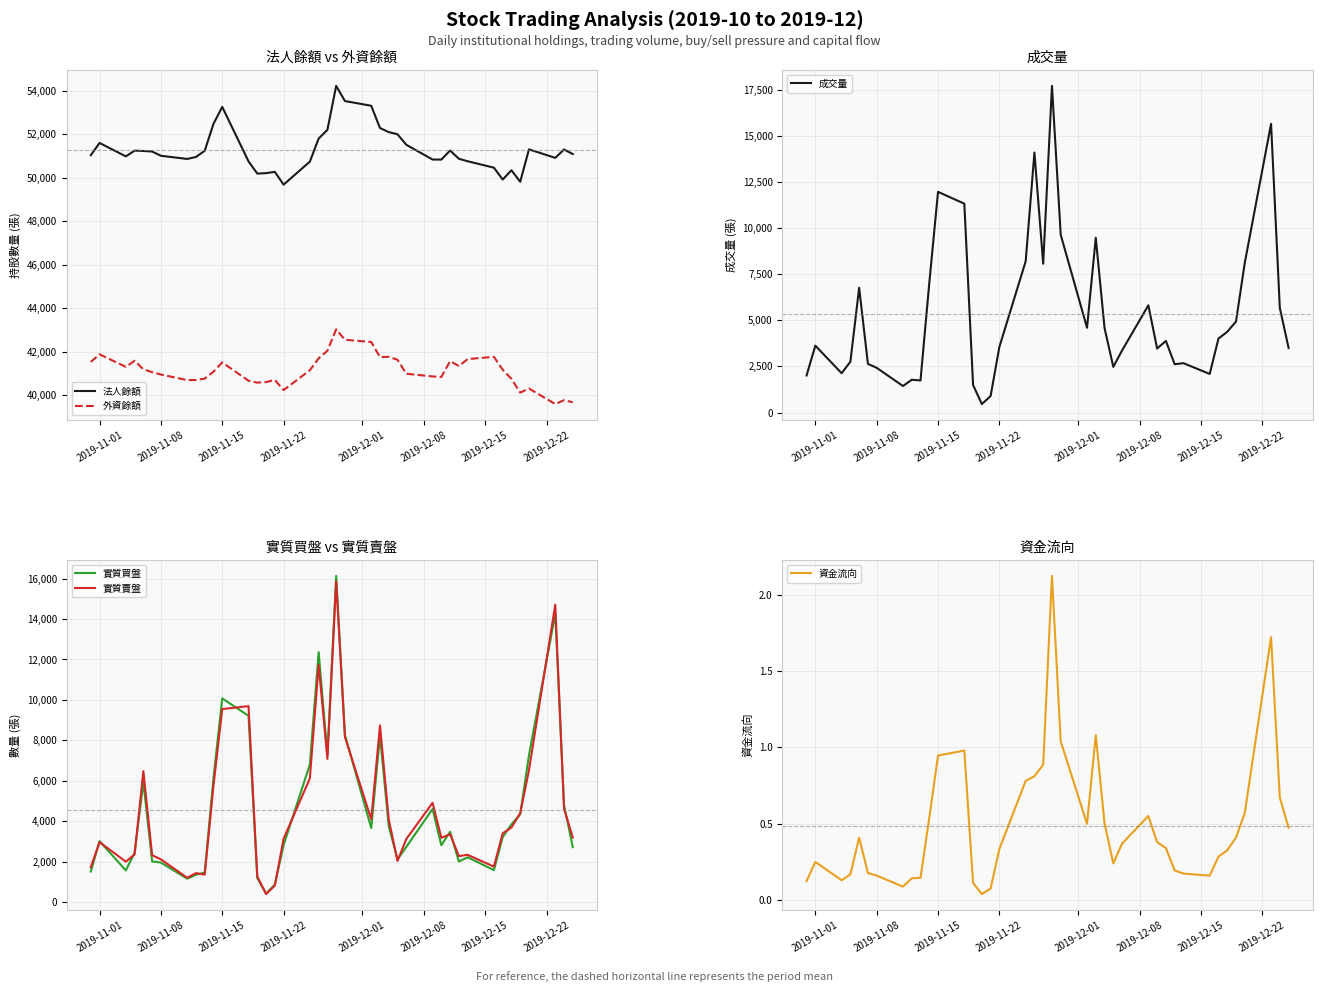

Reading left to right, transcribe all the data shown in this chart.

法人餘額: 51040.0	51607.0	50989.0	51253.0	51237.0	51213.0	51016.0	50870.0	50961.0	51245.0	52489.0	53267.0	50757.0	50196.0	50216.0	50275.0	49686.0	50748.0	51808.0	52210.0	54236.0	53537.0	53320.0	52294.0	52107.0	52006.0	51523.0	50843.0	50840.0	51259.0	50879.0	50764.0	50468.0	49921.0	50349.0	49820.0	51312.0	50920.0	51305.0	51094.0
外資餘額: 41519.0	41871.0	41292.0	41573.0	41178.0	41049.0	40939.0	40683.0	40686.0	40750.0	41073.0	41498.0	40651.0	40566.0	40592.0	40690.0	40222.0	41137.0	41686.0	42034.0	43022.0	42542.0	42438.0	41744.0	41756.0	41621.0	40976.0	40852.0	40827.0	41555.0	41331.0	41650.0	41755.0	41159.0	40741.0	40105.0	40295.0	39579.0	39758.0	39662.0
成交量: 2009.0	3625.0	2131.0	2756.0	6761.0	2640.0	2424.0	1438.0	1777.0	1740.0	7004.0	11956.0	11316.0	1491.0	461.0	897.0	3557.0	8194.0	14087.0	8062.0	17697.0	9631.0	4593.0	9471.0	4580.0	2476.0	3366.0	5811.0	3469.0	3881.0	2619.0	2676.0	2092.0	4010.0	4375.0	4931.0	8109.0	15637.0	5668.0	3499.0
實質買盤: 1518.0	3018.0	1572.0	2453.0	5941.0	2018.0	1962.0	1165.0	1358.0	1468.0	6138.0	10075.0	9216.0	1191.0	429.0	867.0	2825.0	6814.0	12366.0	7292.0	16132.0	8272.0	3666.0	8234.0	3756.0	2123.0	2733.0	4608.0	2816.0	3482.0	2011.0	2223.0	1589.0	3221.0	3848.0	4347.0	7267.0	14252.0	4813.0	2722.0
實質賣盤: 1732.0	2973.0	2005.0	2365.0	6483.0	2326.0	2120.0	1211.0	1439.0	1364.0	5760.0	9549.0	9694.0	1274.0	405.0	824.0	3141.0	6125.0	11736.0	7088.0	15861.0	8173.0	4097.0	8739.0	4094.0	2044.0	3126.0	4915.0	3186.0	3364.0	2281.0	2345.0	1761.0	3408.0	3693.0	4404.0	6526.0	14708.0	4622.0	3200.0
資金流向: 0.1	0.2	0.1	0.2	0.4	0.2	0.2	0.1	0.1	0.1	0.5	0.9	1.0	0.1	0.0	0.1	0.3	0.8	0.8	0.9	2.1	1.0	0.5	1.1	0.5	0.2	0.4	0.5	0.4	0.3	0.2	0.2	0.2	0.3	0.3	0.4	0.6	1.7	0.7	0.5